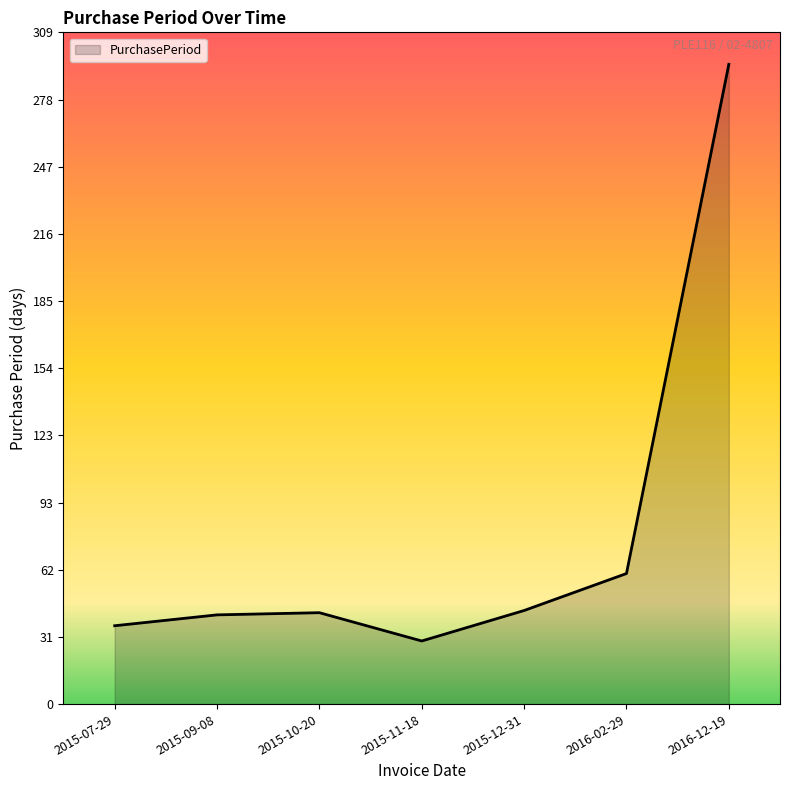

What is the difference between the values at 2015-10-20 and 2015-12-31?

1